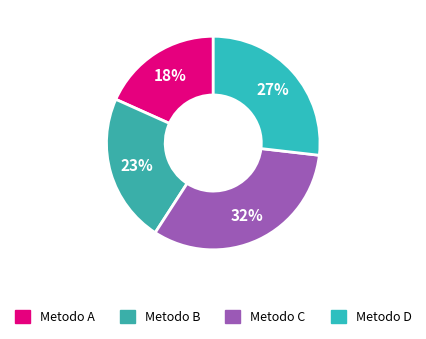

Count the number of slices in the pie.

4